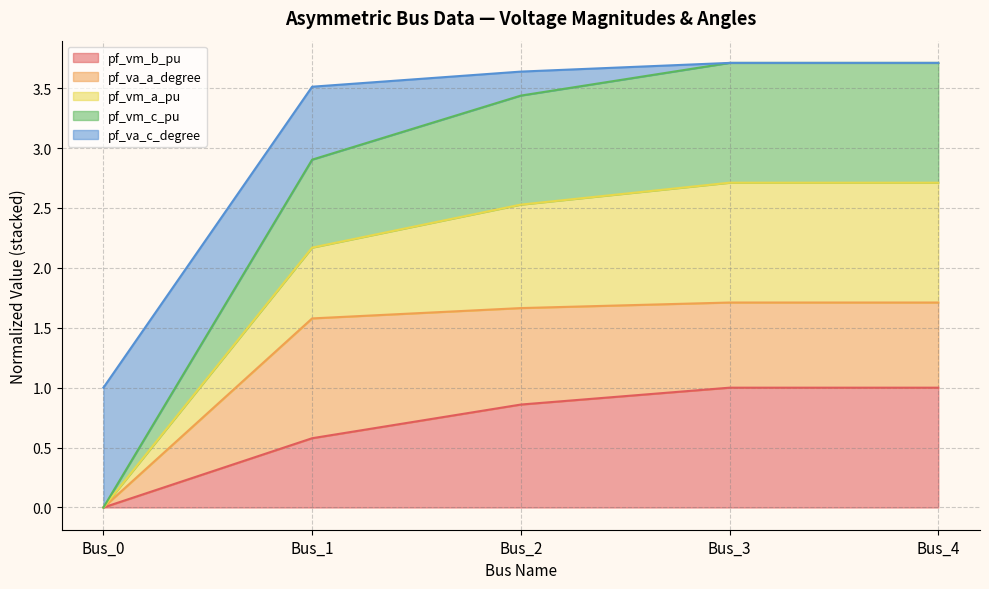

Which series has the largest range (max minus min)?

pf_vm_a_pu